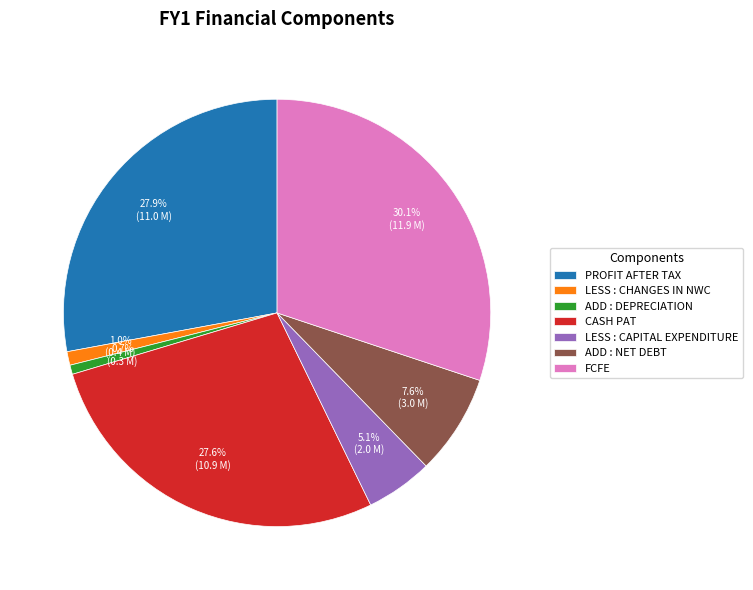

To the nearest percent, what is the difference between the largest and smallest slice percentages?

29%